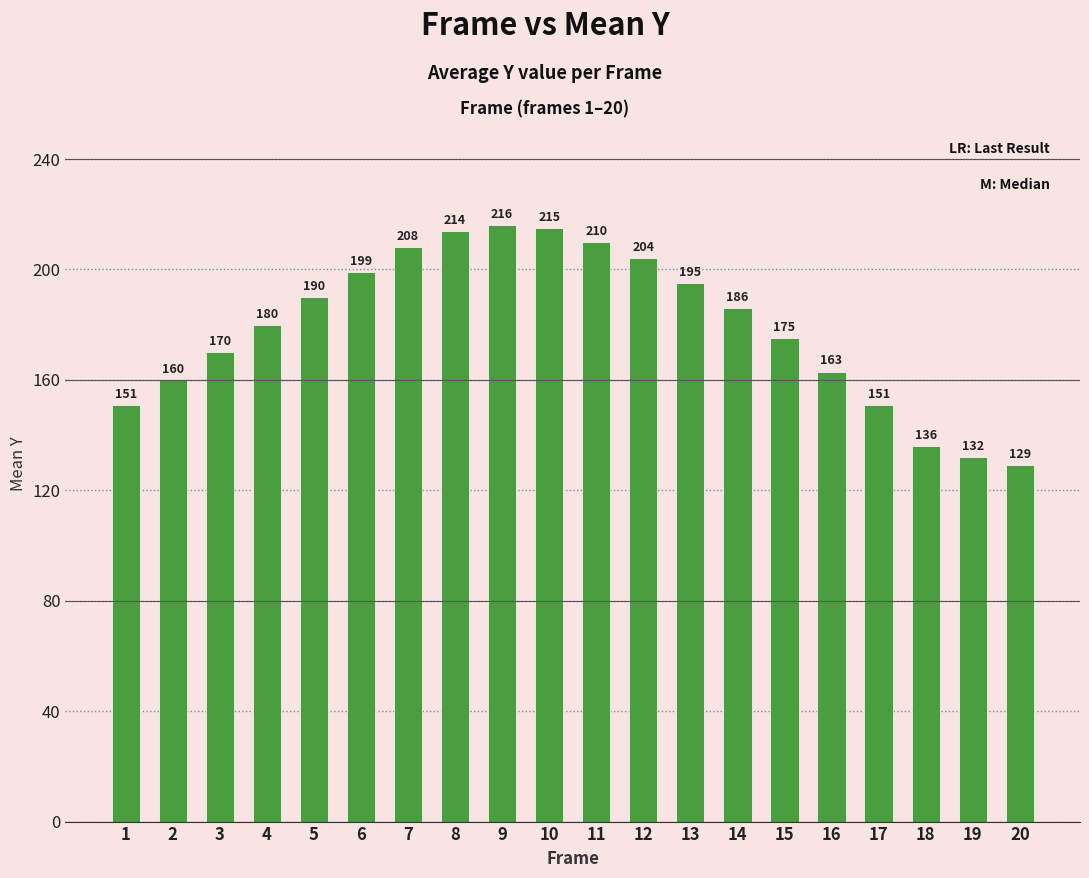

What is the change in value from 8 to 9?

+2